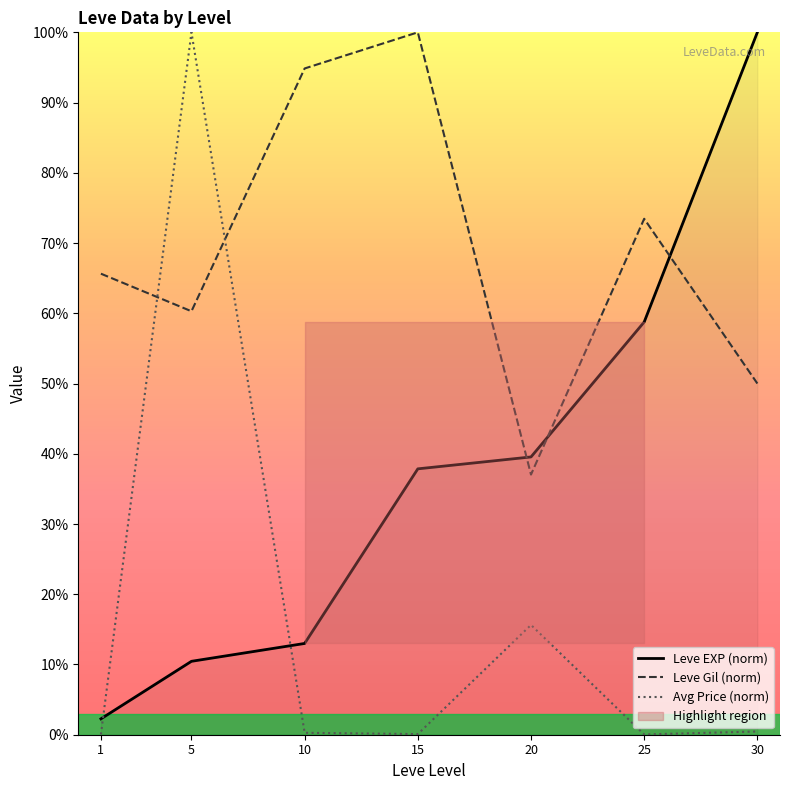

At which category does Leve Gil (norm) reach its first local peak?

15